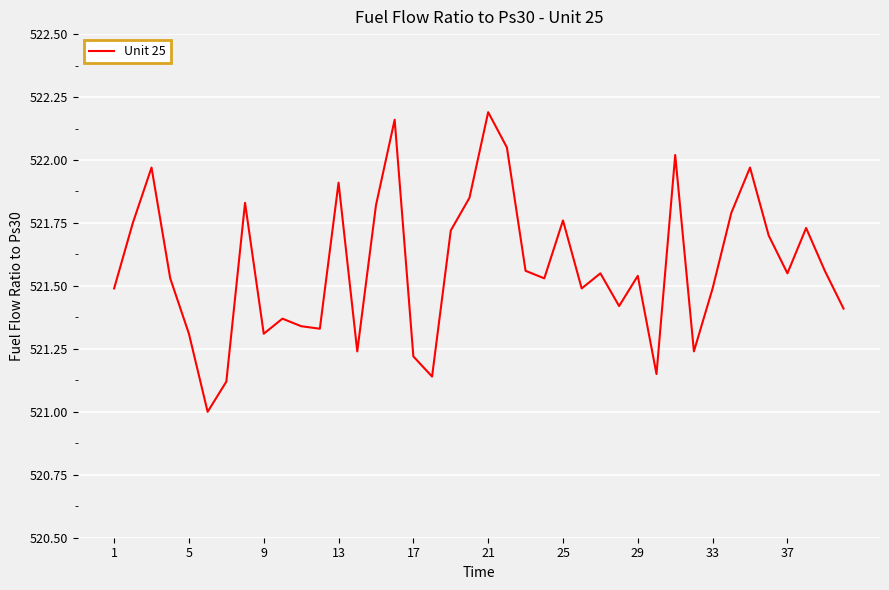

What is the difference between the maximum and minimum values?

1.2